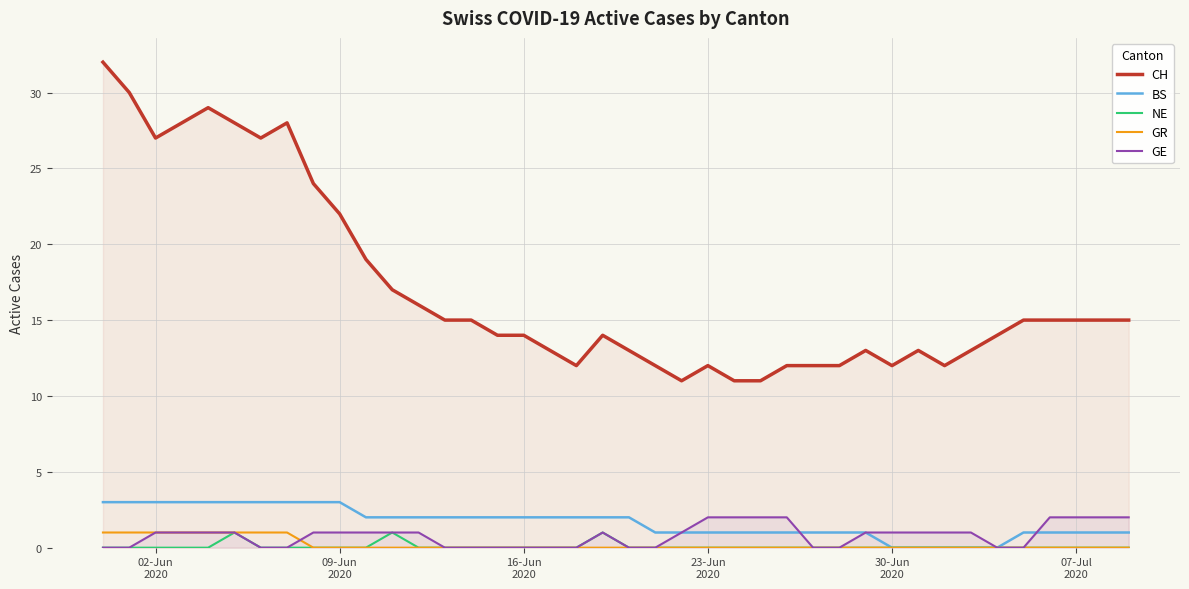

True or false: CH and GR cross at least once.

False